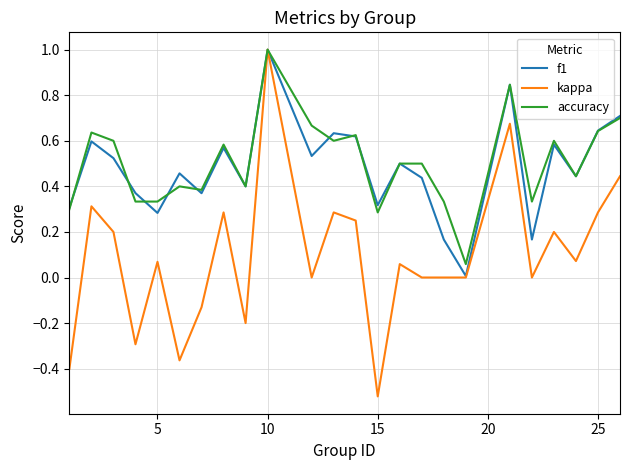

What is the highest value of the accuracy series?

1.0